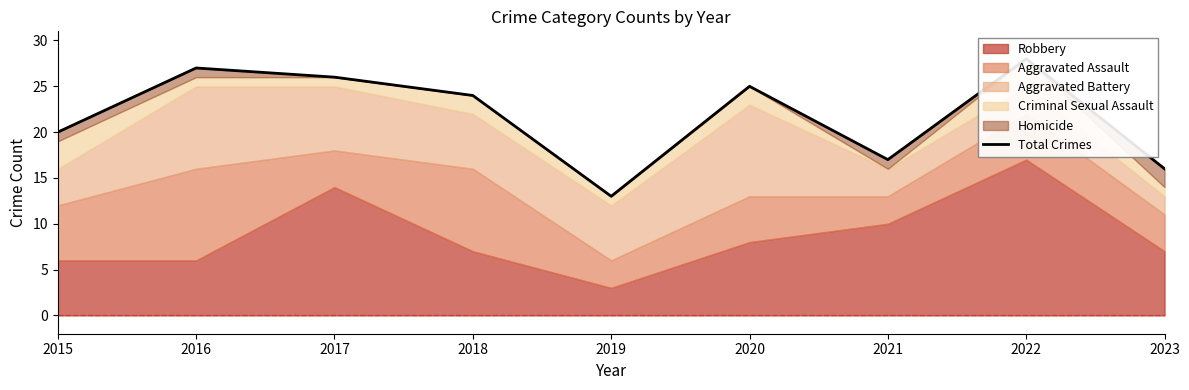

How many lines are shown in the chart?

1